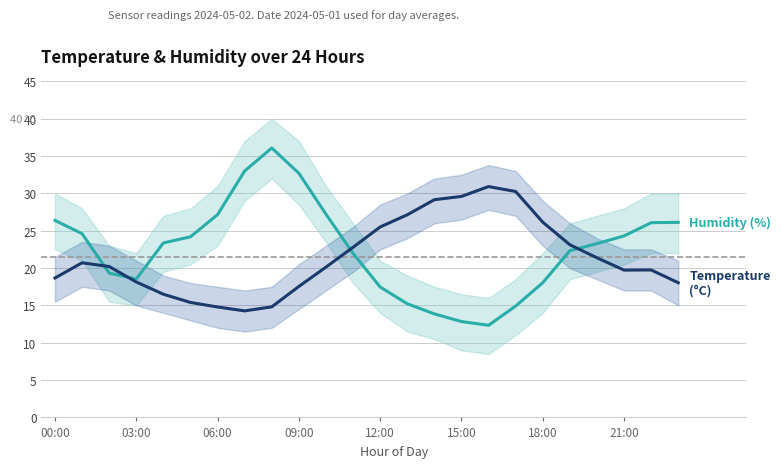

How many interior local valleys does the Humidity (%) series have?

2